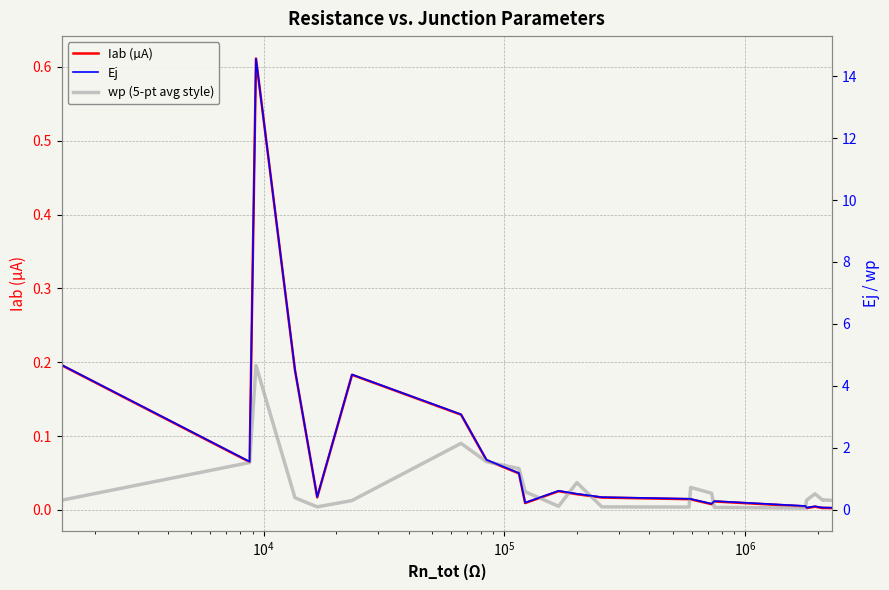

Is the value of Iab (µA) at $\mathdefault{10^{3}}$ greater than the value of wp (5-pt avg style) at $\mathdefault{10^{5}}$?

No